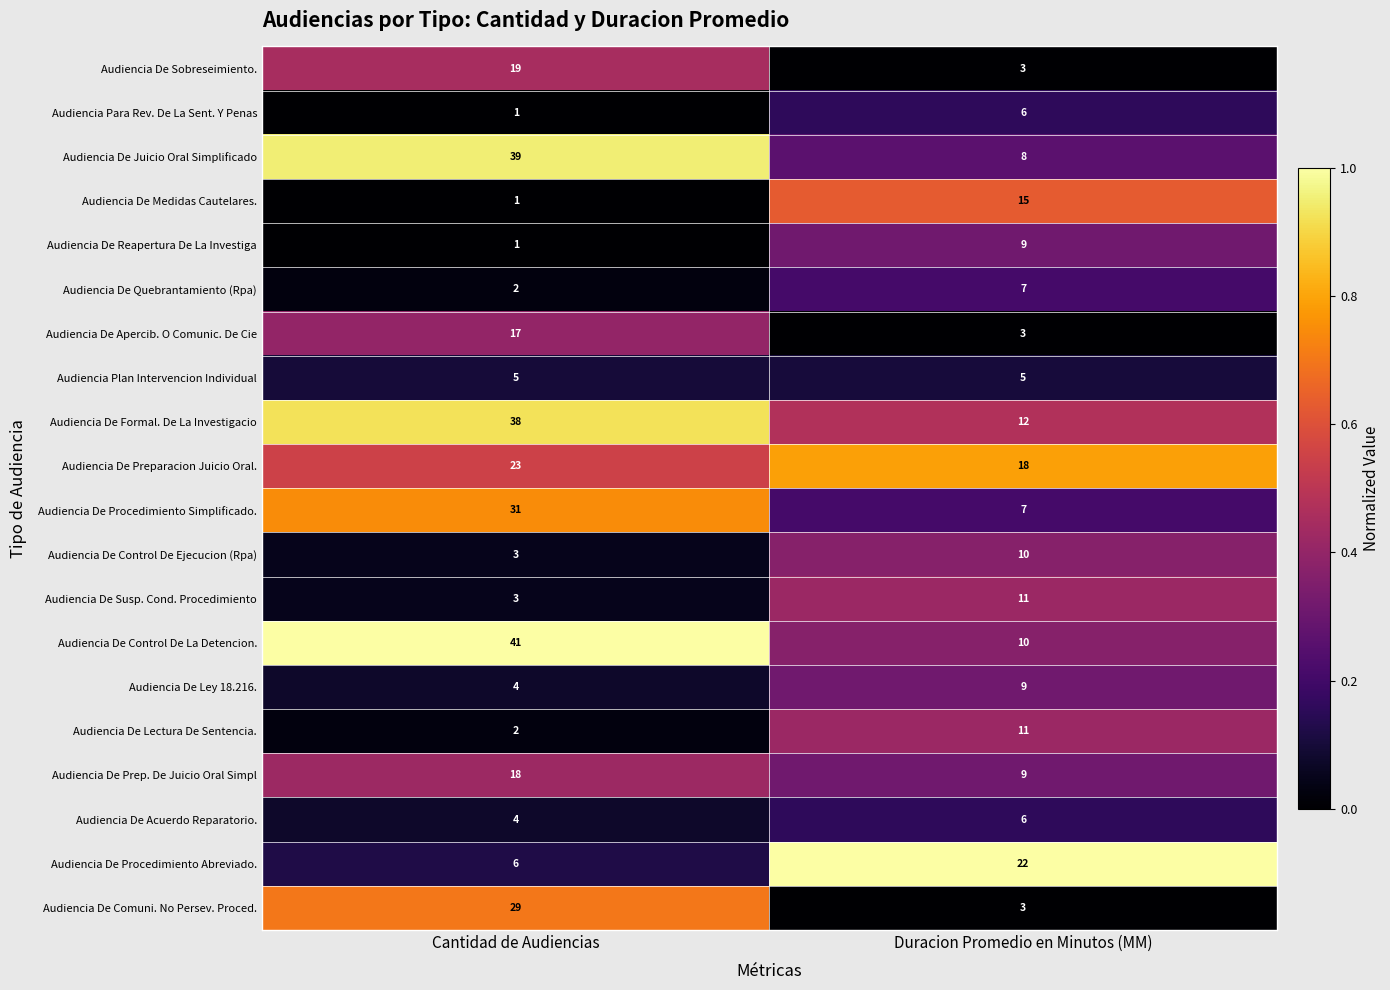

What is the sum of the Audiencia De Prep. De Juicio Oral Simpl values at Duracion Promedio en Minutos (MM) and Cantidad de Audiencias?

27